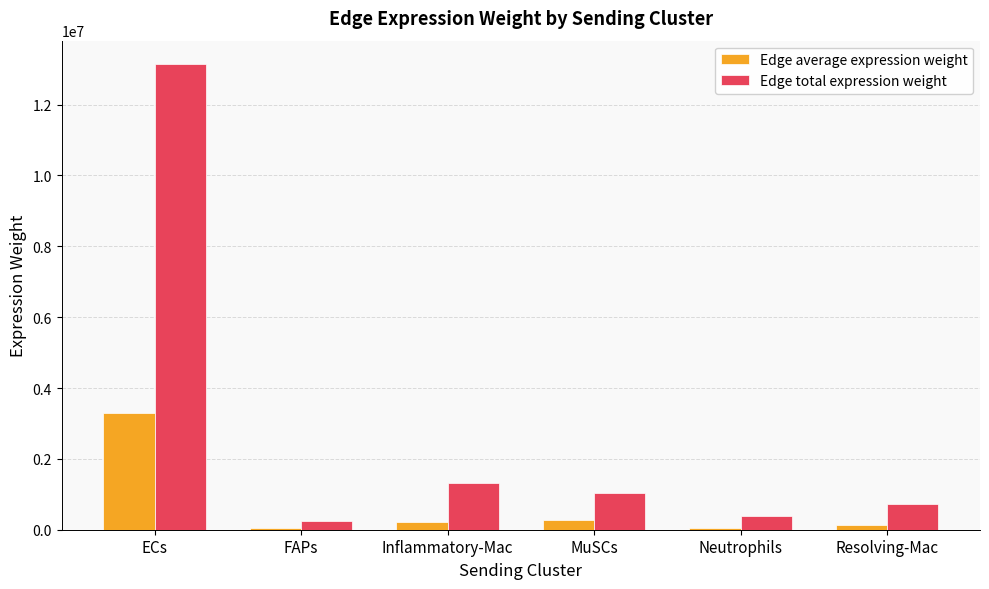

What is the average value of the Edge average expression weight series?

665354.4